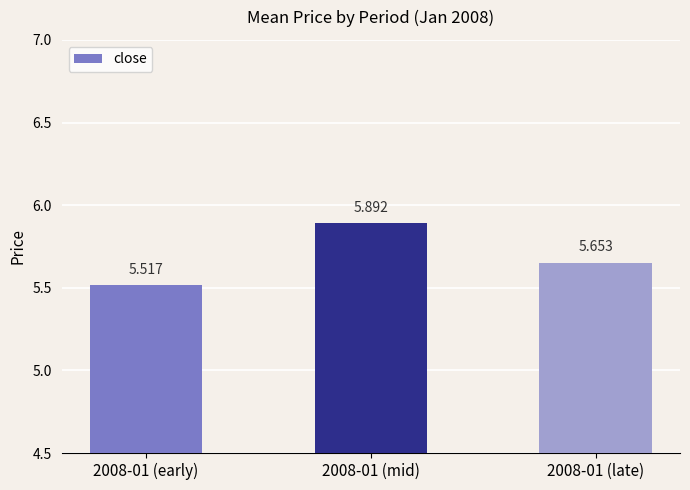

What position from the right is 2008-01 (early)?

3